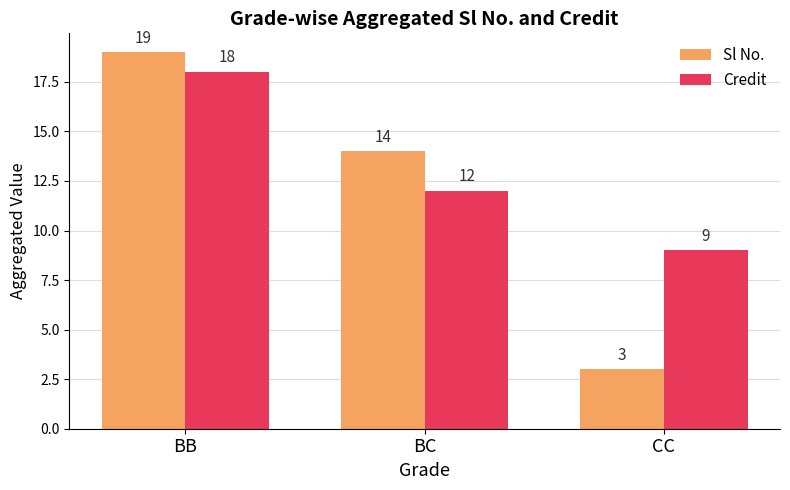

What is the label of the 3rd bar from the left?

CC